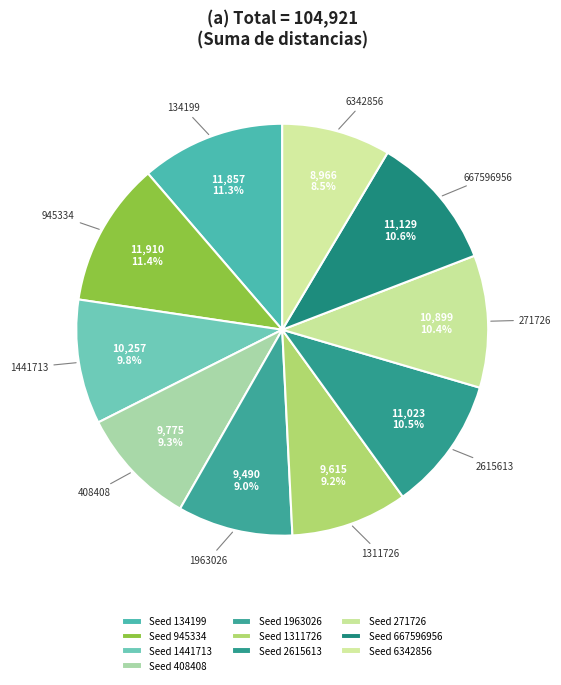

What is the ratio of the value at 667596956 to the value at 134199?

0.9